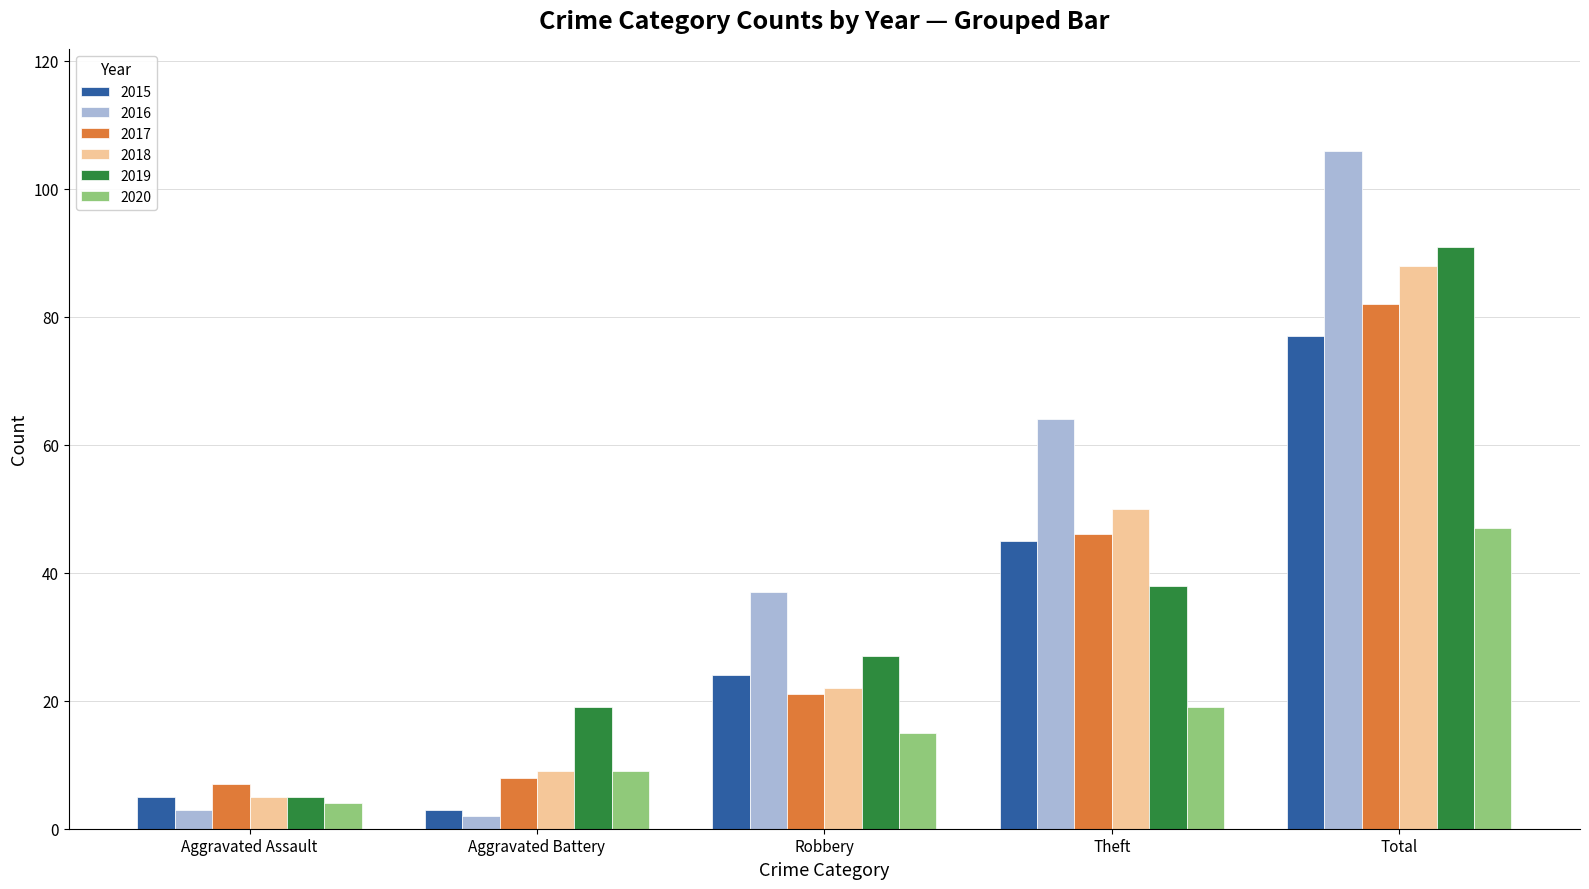

Reading left to right, extract all data points from this chart.

2015: 5	3	24	45	77
2016: 3	2	37	64	106
2017: 7	8	21	46	82
2018: 5	9	22	50	88
2019: 5	19	27	38	91
2020: 4	9	15	19	47